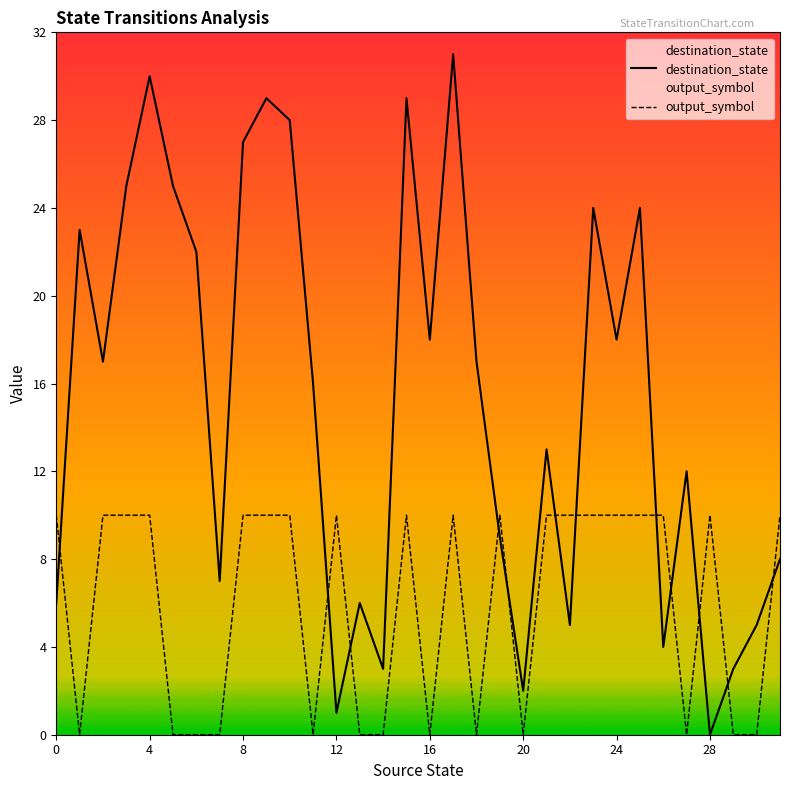

Does the chart have visible grid lines?

No